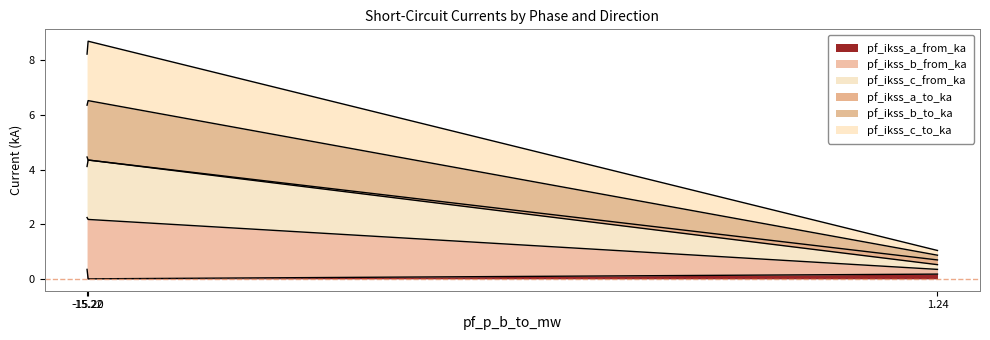

What is the maximum value shown in the chart?

8.7